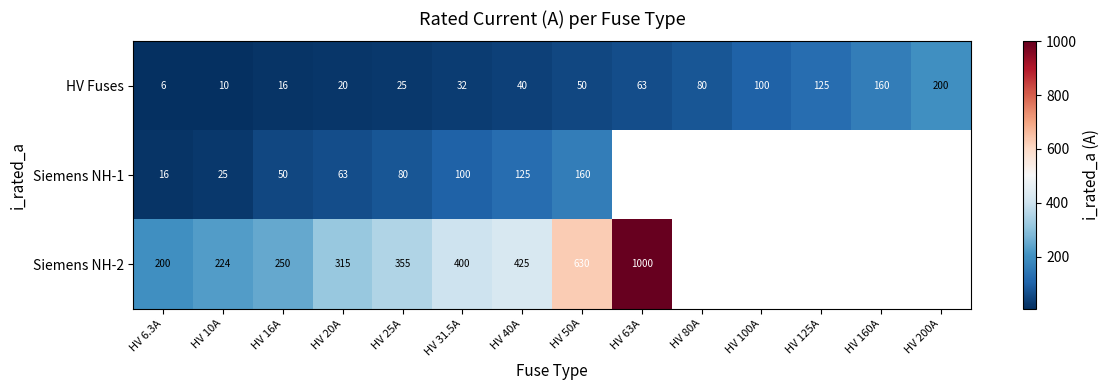

Is the value of HV Fuses at HV 125A greater than the value of Siemens NH-1 at HV 16A?

Yes